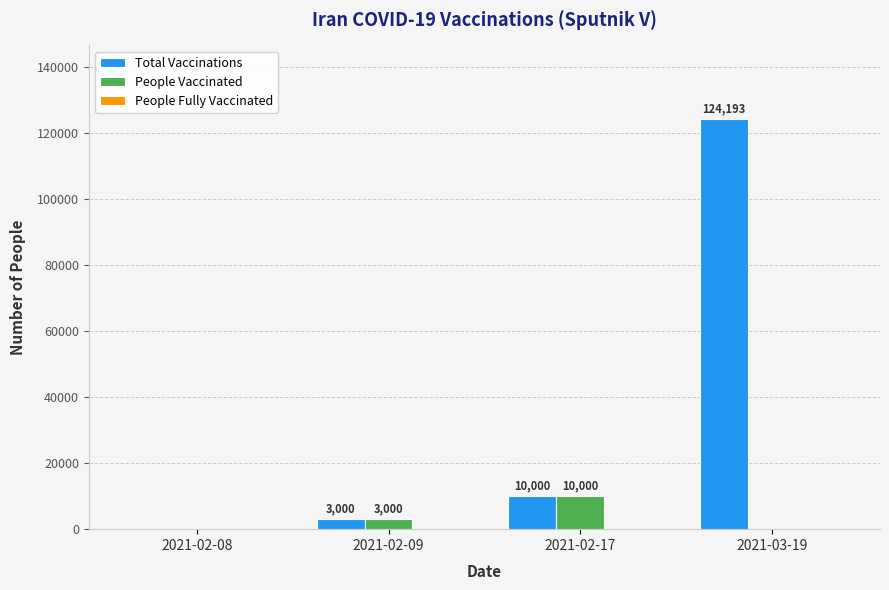

Between 2021-02-09 and 2021-03-19, which series saw the biggest shift?

Total Vaccinations